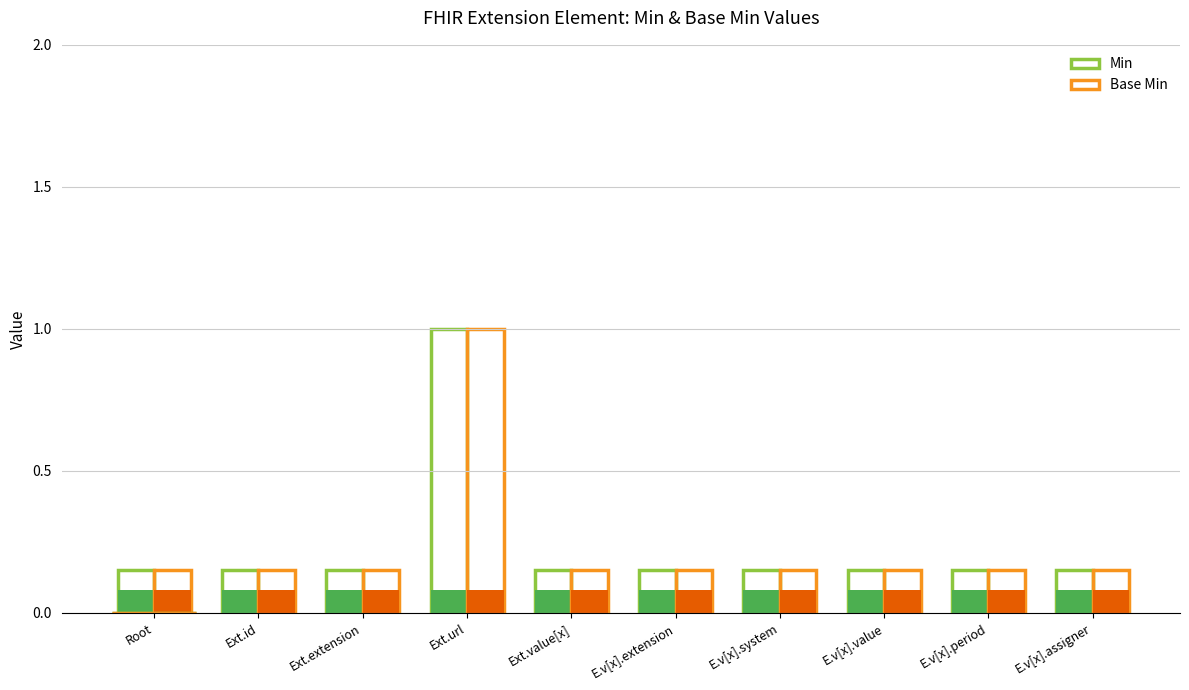

At Extension.value[x].assigner, list the series in order from smallest to largest.

Min, Base Min